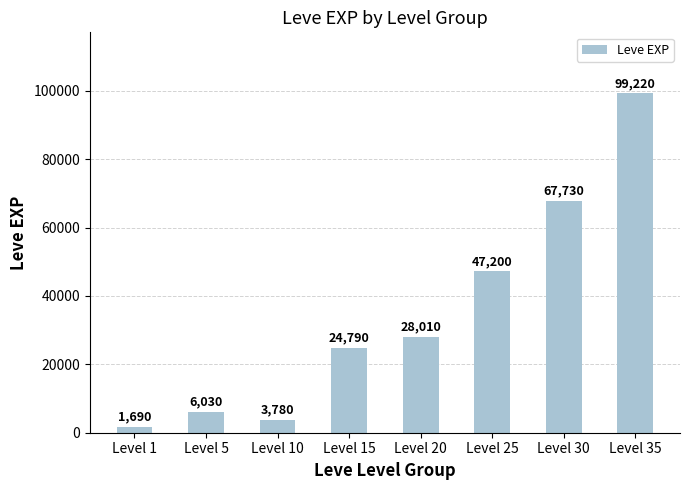

What is the minimum value shown in the chart?

1690